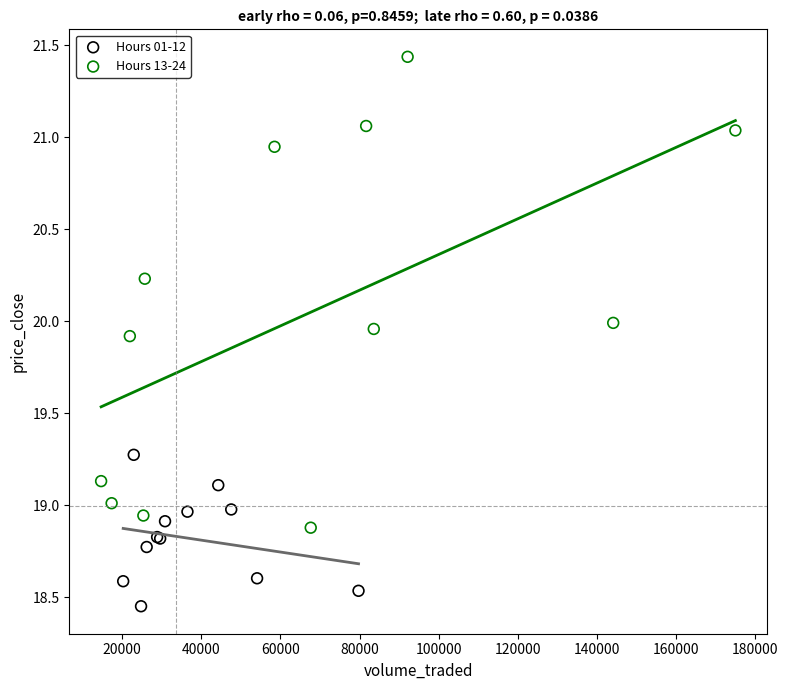

Which series contains the highest Y value?

Hours 13-24